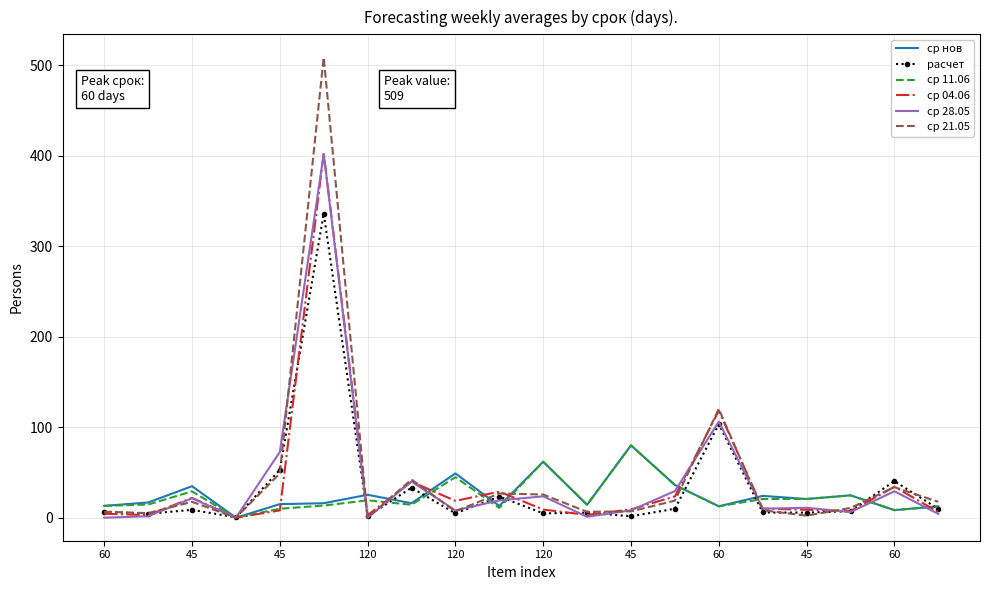

How many categories are shown in the chart?

20